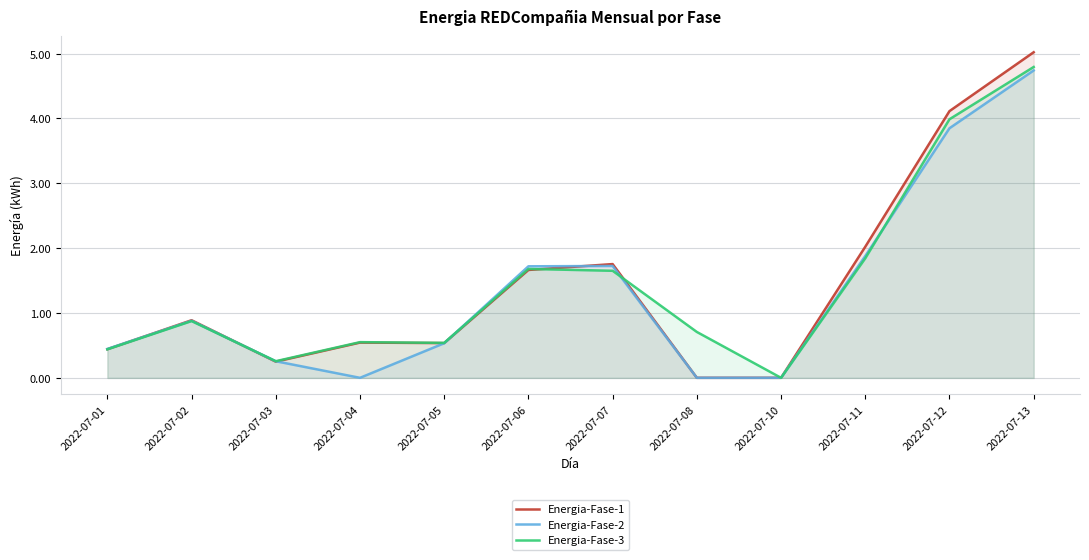

Reading left to right, transcribe all the data shown in this chart.

Energia-Fase-1: 0.4	0.9	0.2	0.5	0.5	1.7	1.8	0.0	0.0	2.0	4.1	5.0
Energia-Fase-2: 0.4	0.9	0.3	0.0	0.5	1.7	1.7	0.0	0.0	1.9	3.8	4.7
Energia-Fase-3: 0.4	0.9	0.3	0.6	0.5	1.7	1.7	0.7	0.0	1.8	4.0	4.8